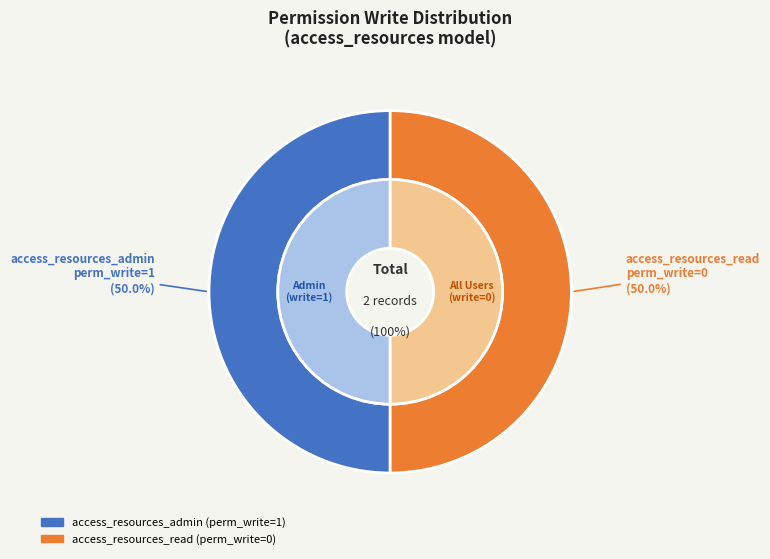

To the nearest percent, what is the combined percentage of access_resources_read and access_resources_admin?

100%